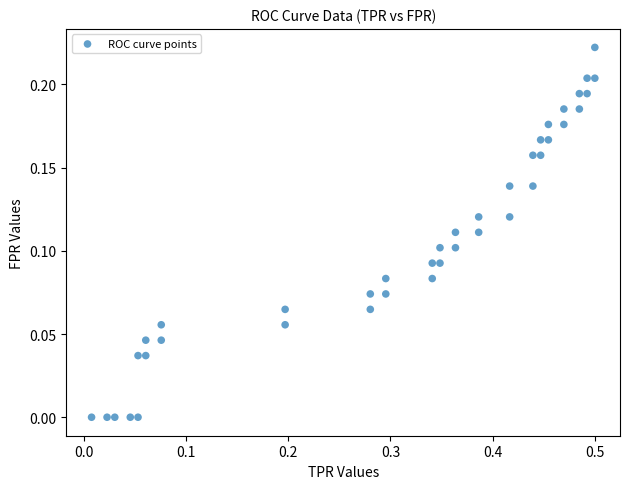

What is the range of X values (max minus min)?

0.5